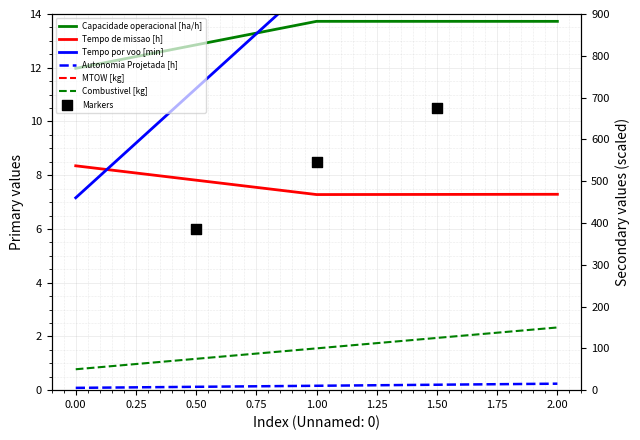

What is the total value across all series at 2?

8741.3